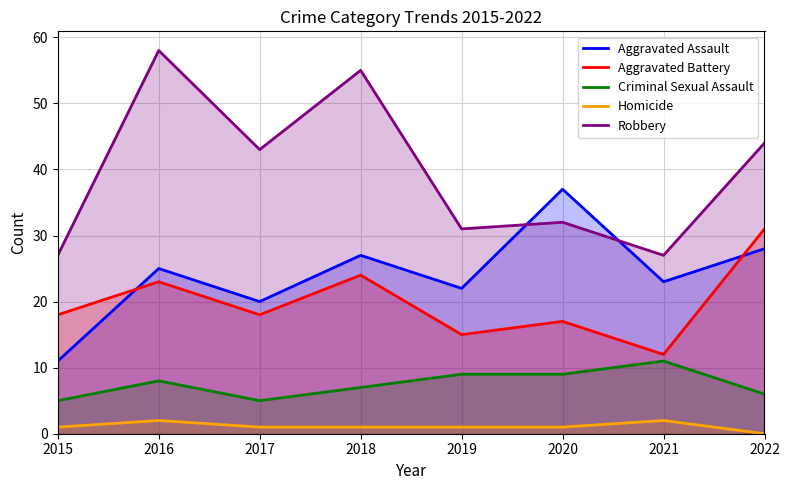

True or false: Aggravated Battery has more than 0 points higher than both neighbors.

True